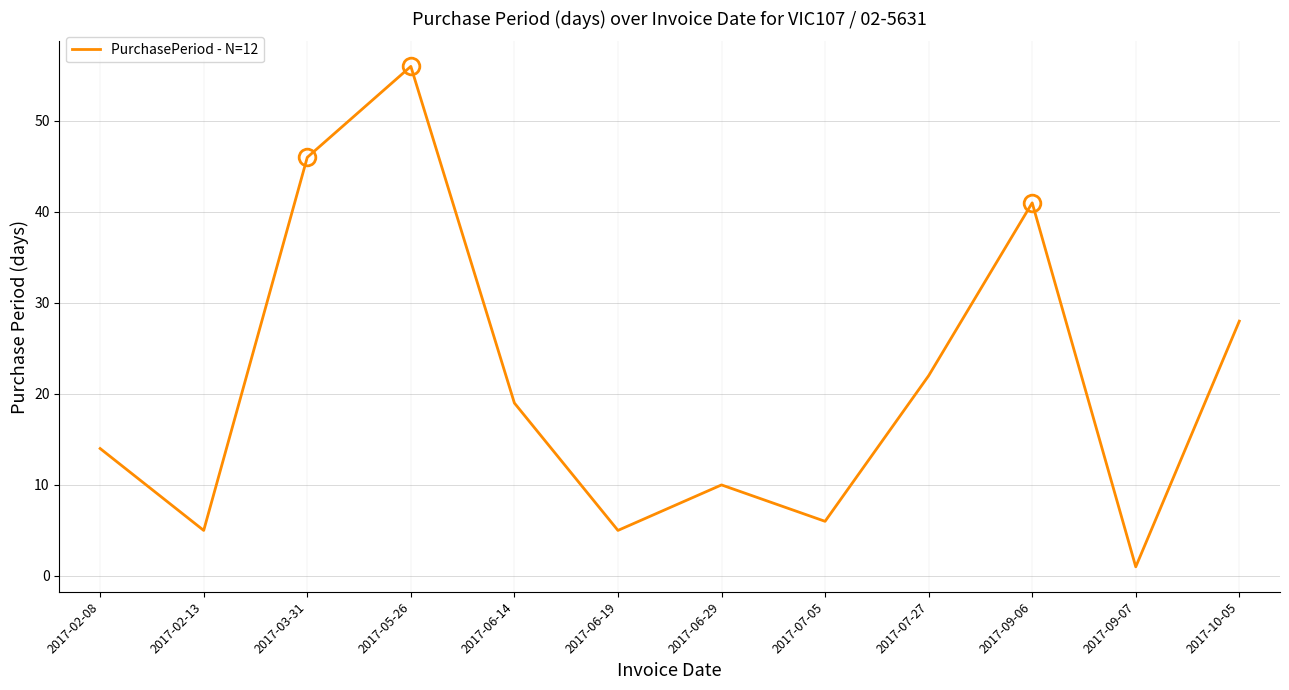

At which category does the chart reach its peak across all series?

2017-05-26